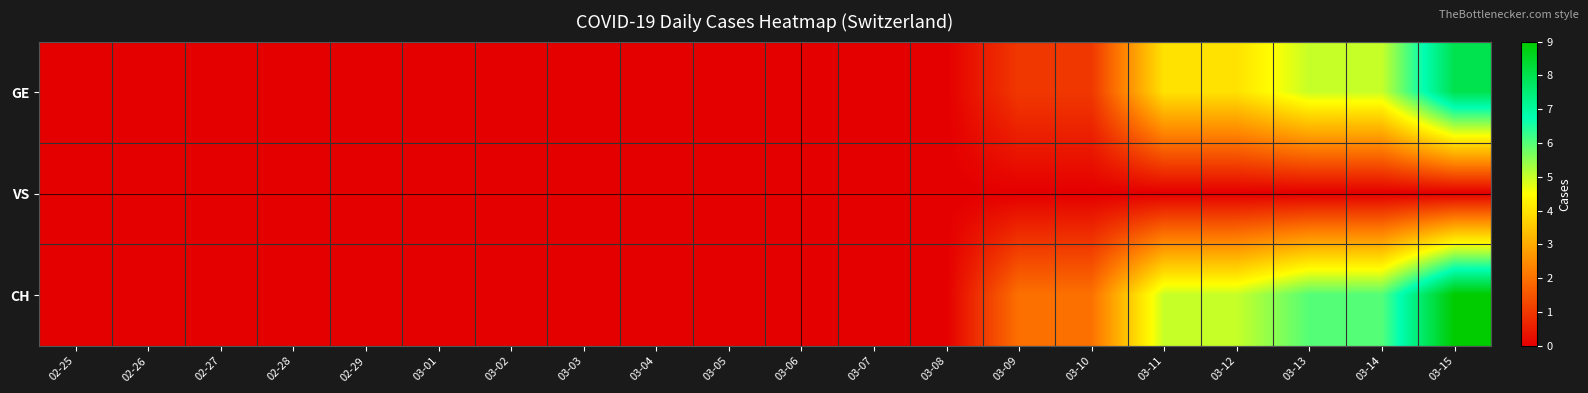

Which series has the largest range (max minus min)?

CH